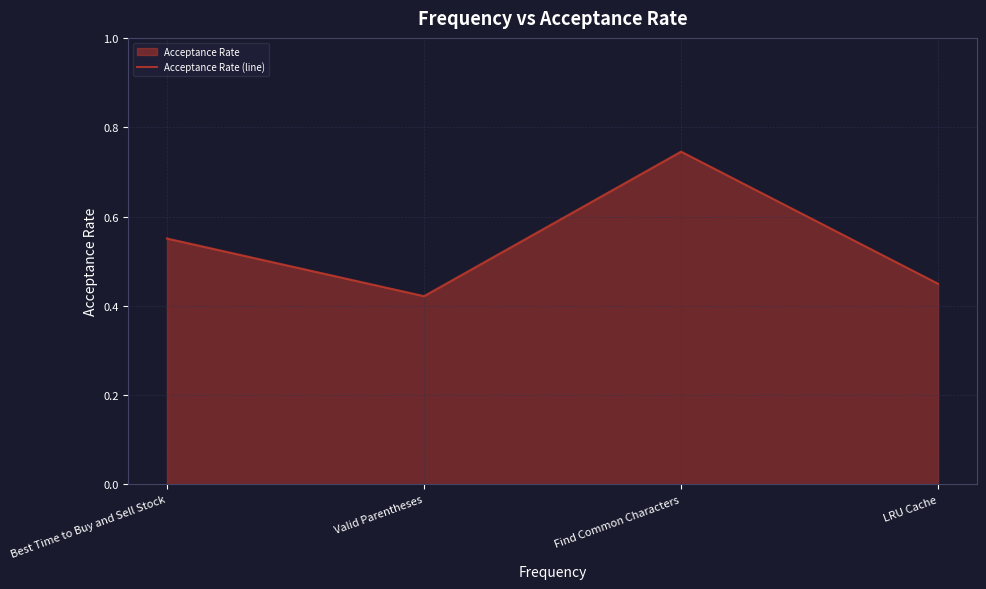

Is it true that the value at Valid Parentheses is 0.4?

True